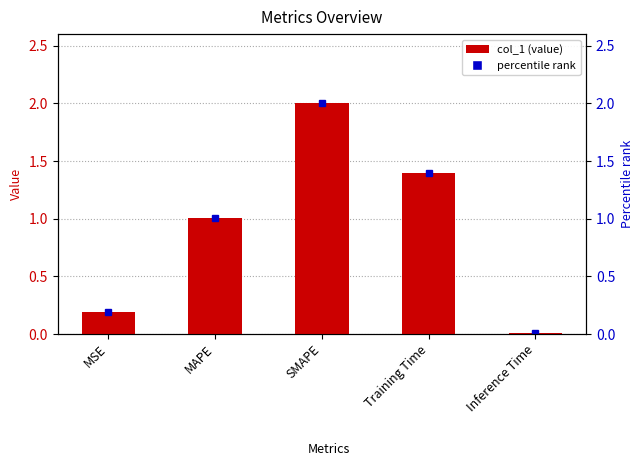

What is the change in value from MSE to SMAPE?

+1.8